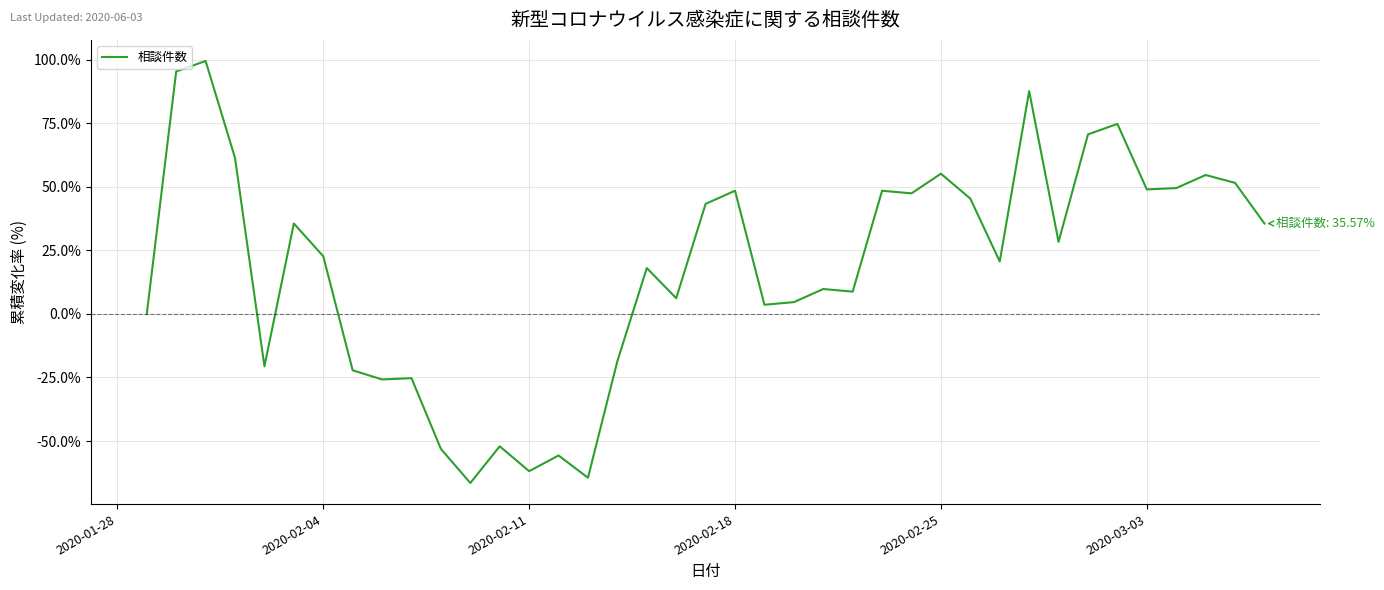

What is the difference between the maximum and minimum values?

166.0